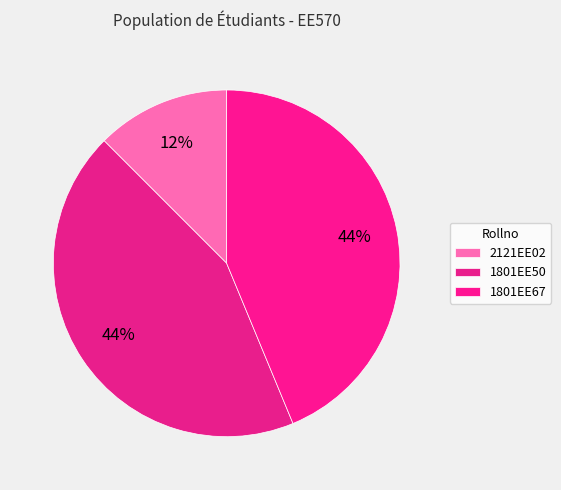

How many segments does this pie chart have?

3